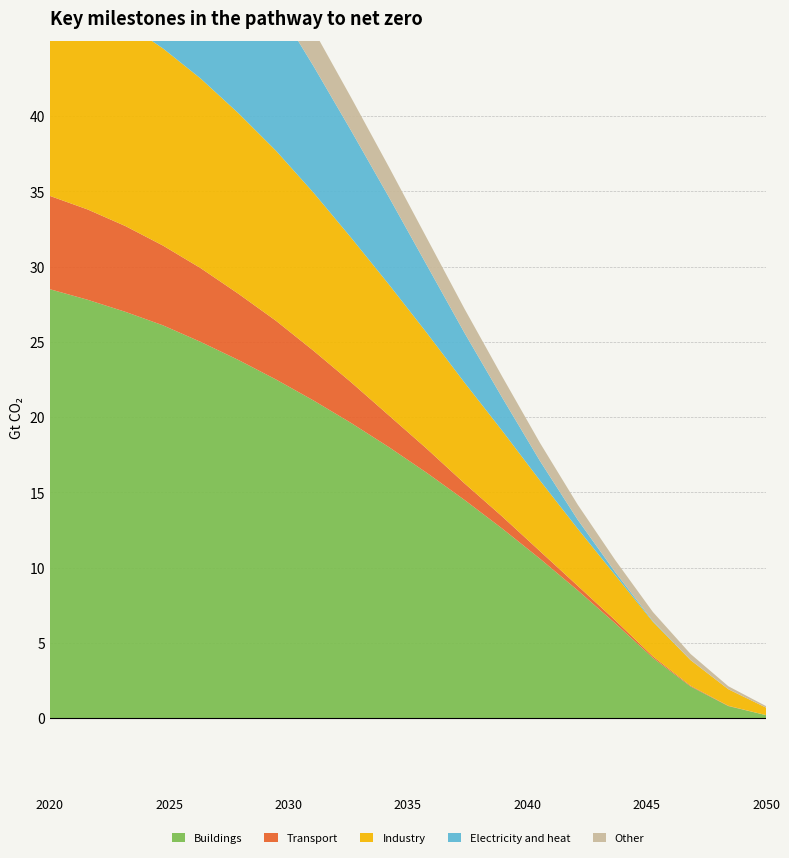

Reading right to left, transcribe all the data shown in this chart.

Buildings: 0.2	0.8	2.1	4.0	6.3	8.5	10.6	12.6	14.5	16.3	18.0	19.6	21.1	22.5	23.8	25.0	26.1	27.0	27.8	28.5
Transport: 0.0	0.0	0.1	0.1	0.2	0.3	0.5	0.8	1.1	1.6	2.1	2.7	3.3	3.9	4.4	4.9	5.3	5.7	6.0	6.2
Industry: 0.5	1.1	1.7	2.3	3.0	3.8	4.7	5.7	6.7	7.7	8.7	9.6	10.5	11.3	12.0	12.6	13.1	13.5	13.8	14.0
Electricity and heat: 0.0	0.0	0.0	0.1	0.2	0.6	1.3	2.2	3.3	4.5	5.8	7.1	8.4	9.7	10.9	12.0	13.0	13.8	14.5	15.0
Other: 0.1	0.2	0.4	0.6	0.8	1.0	1.2	1.4	1.6	1.8	2.0	2.2	2.4	2.6	2.8	3.0	3.1	3.3	3.4	3.5